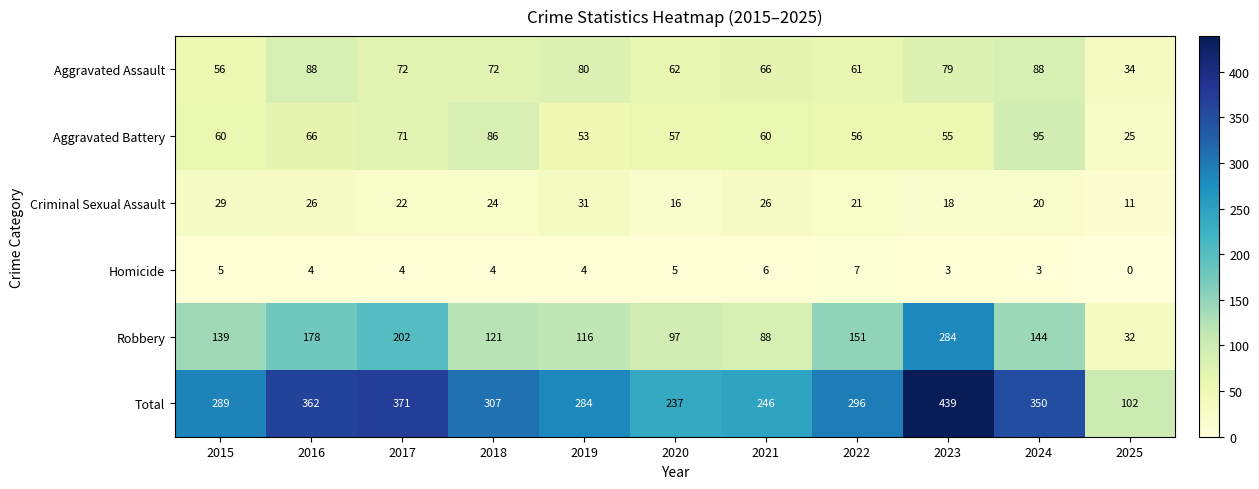

The Criminal Sexual Assault series shows 20 at 2024. True or false?

True